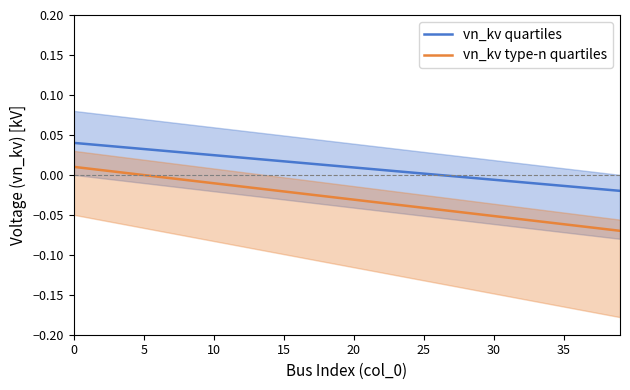

The value of vn_kv type-n quartiles at 30 is -0.0. True or false?

False